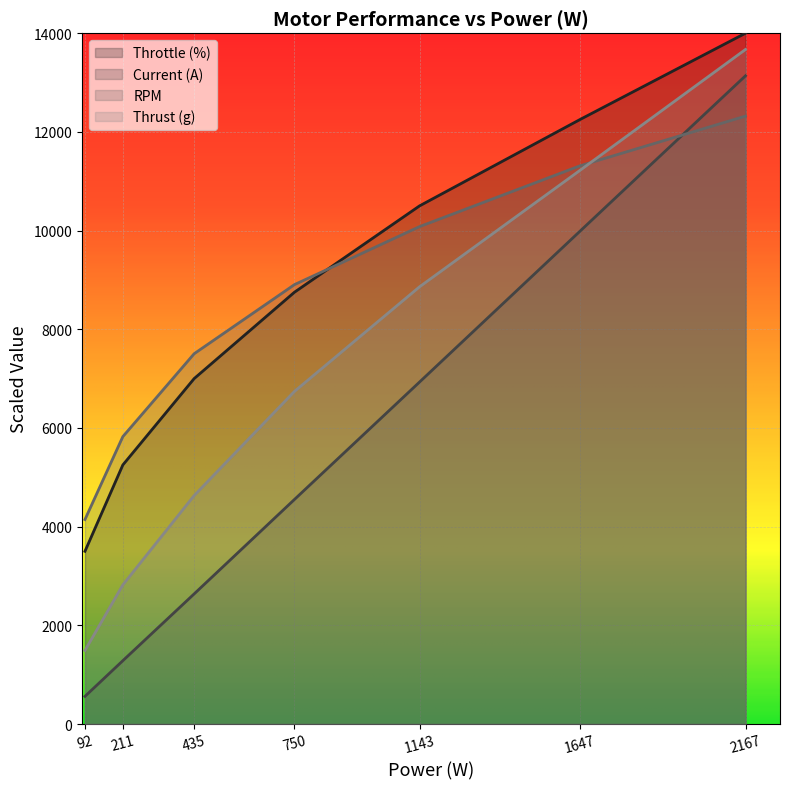

What is the value of the Throttle (%) point at the 4th from the left?

8750.0